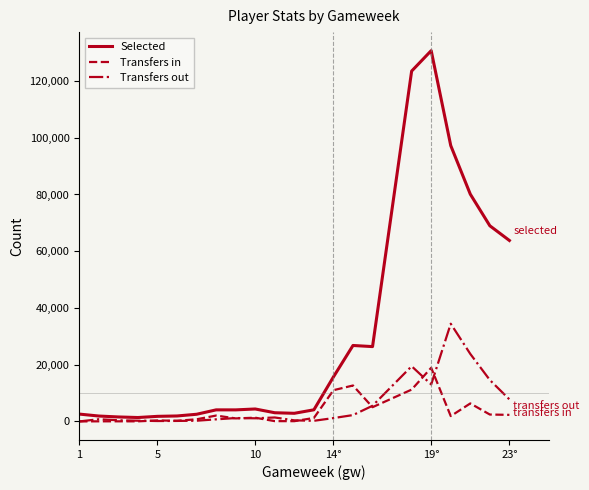

Which series has the largest total across all categories?

Selected